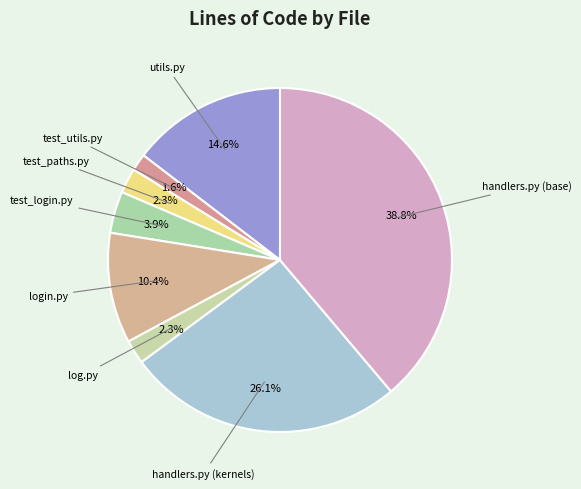

Approximately how many times larger is the value at test_utils.py compared to test_paths.py?

0.7